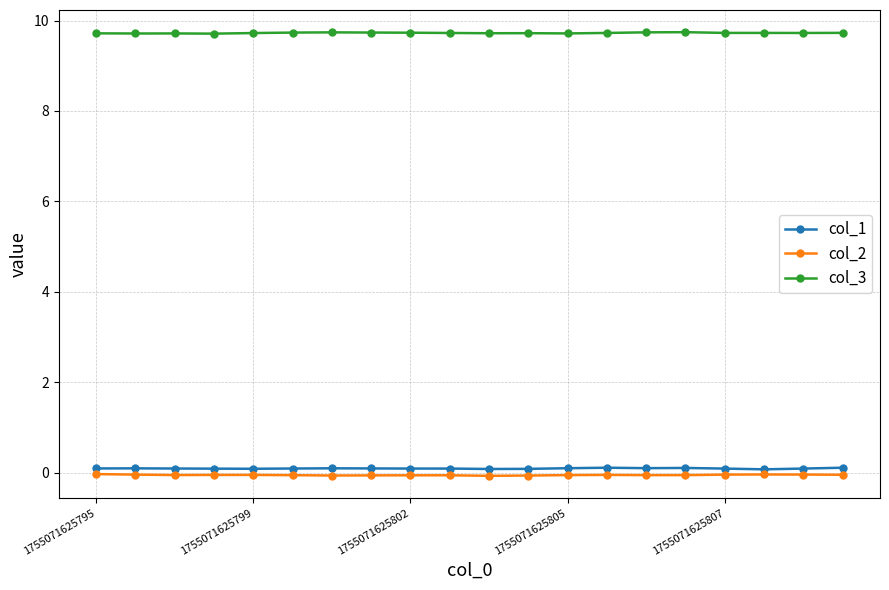

Count the number of categories in the chart.

20